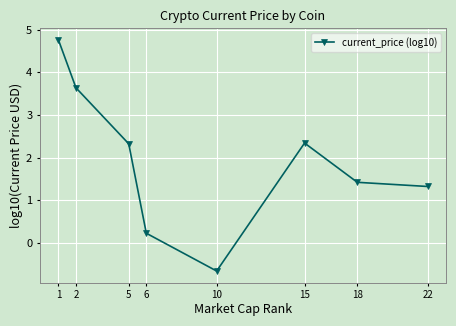

How many positive values are there?

7